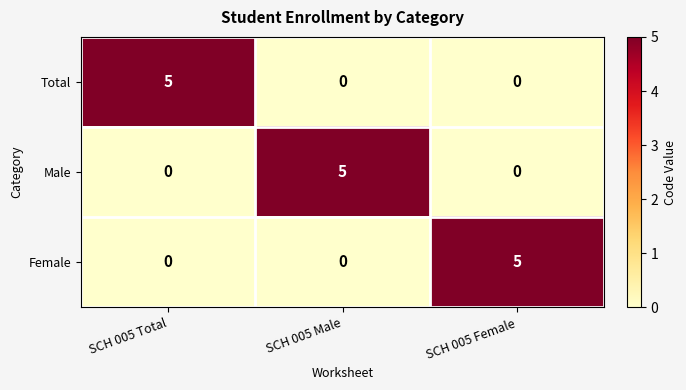

What is the total value across all series at SCH 005 Male?

5